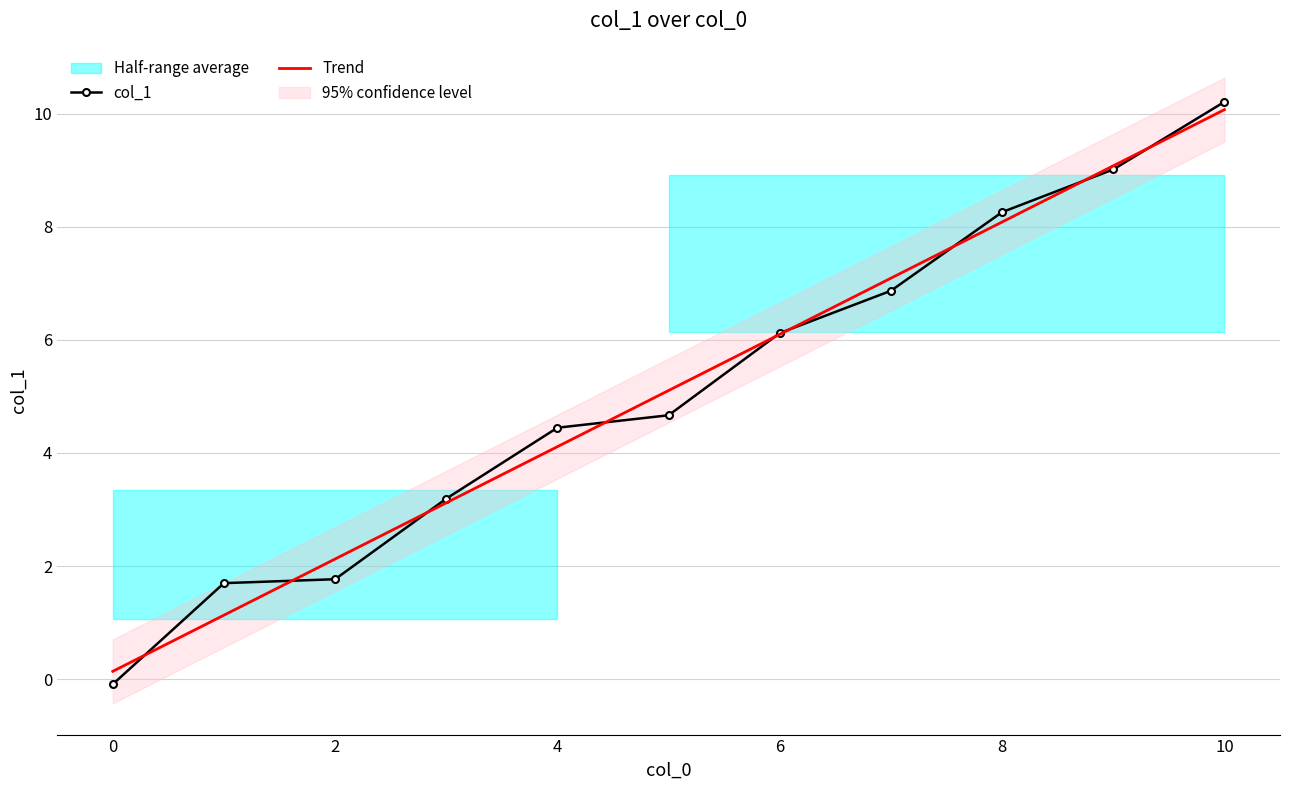

Rank the categories by value from lowest to highest.

0, 1, 2, 3, 4, 5, 6, 7, 8, 9, 10